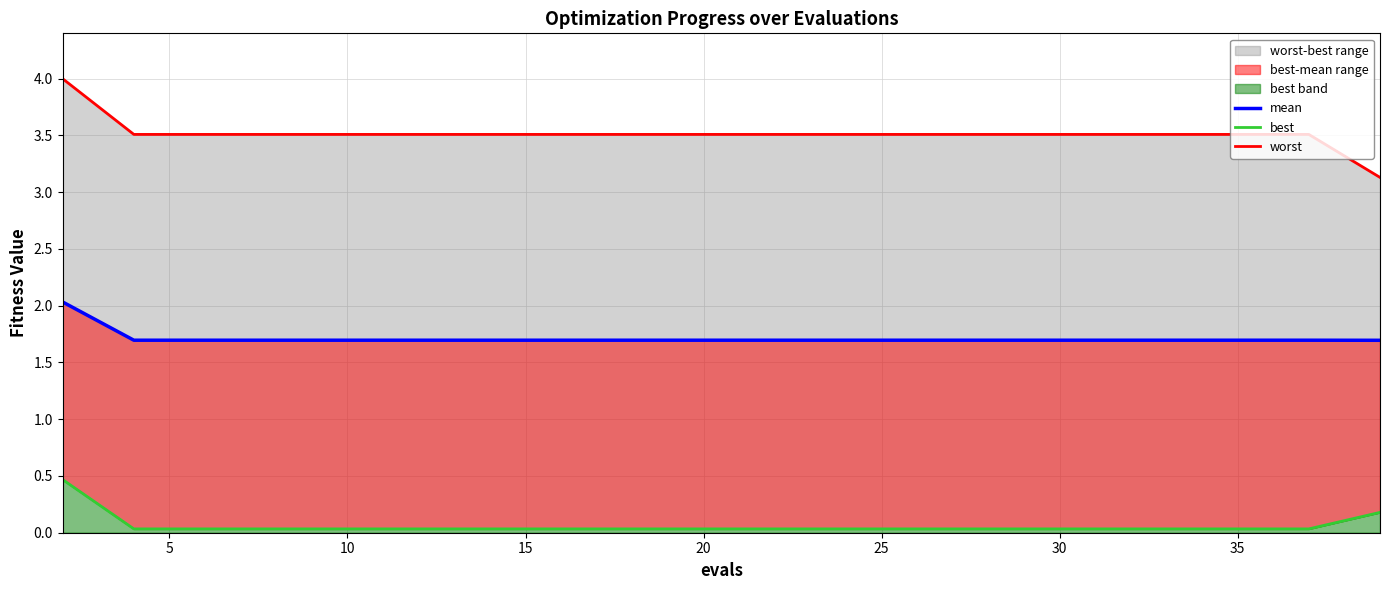

What is the label of the 3rd point from the left?

10